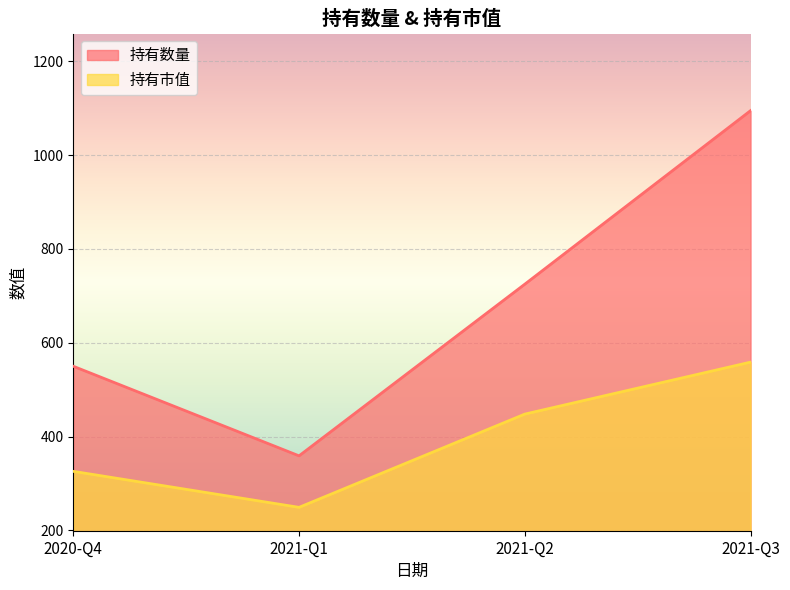

True or false: 持有数量 and 持有市值 cross at least once.

False